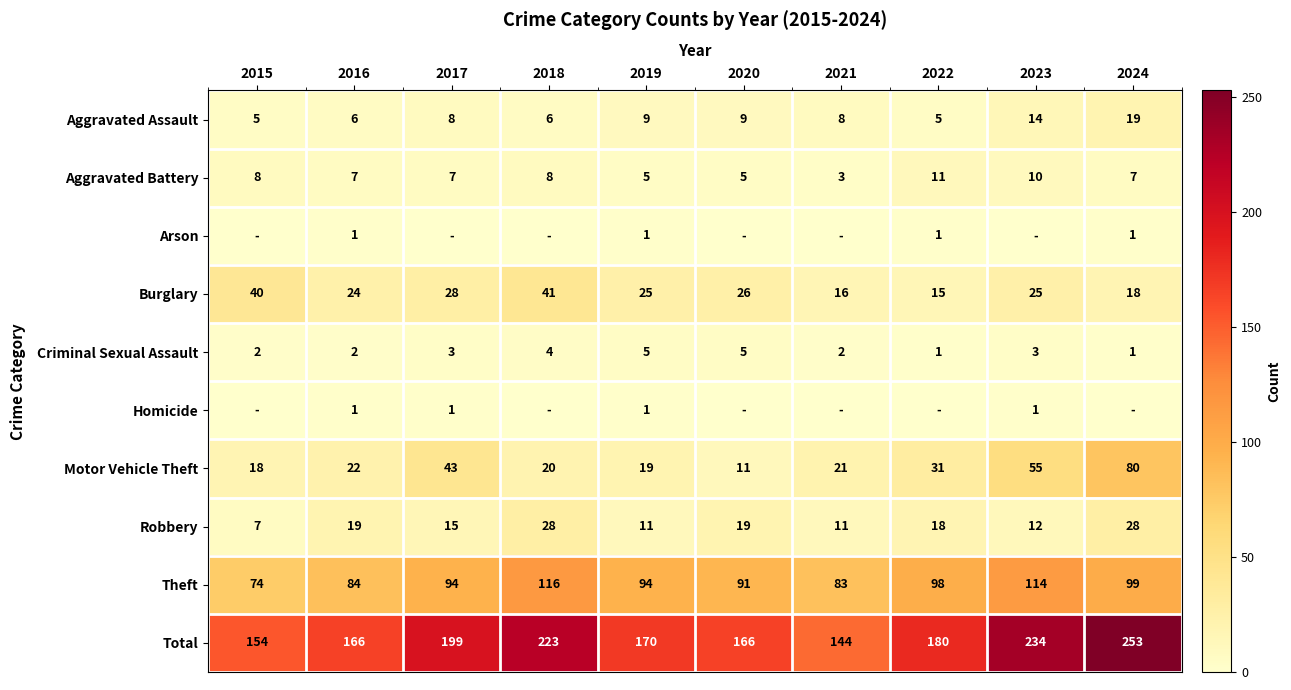

At which category does the chart reach its peak across all series?

2024